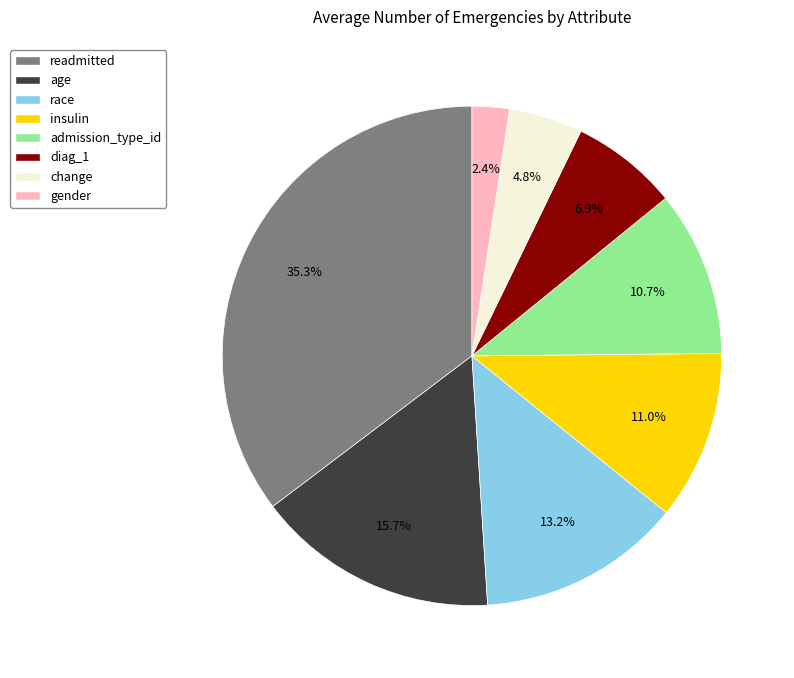

Does insulin represent more than half of the total?

No